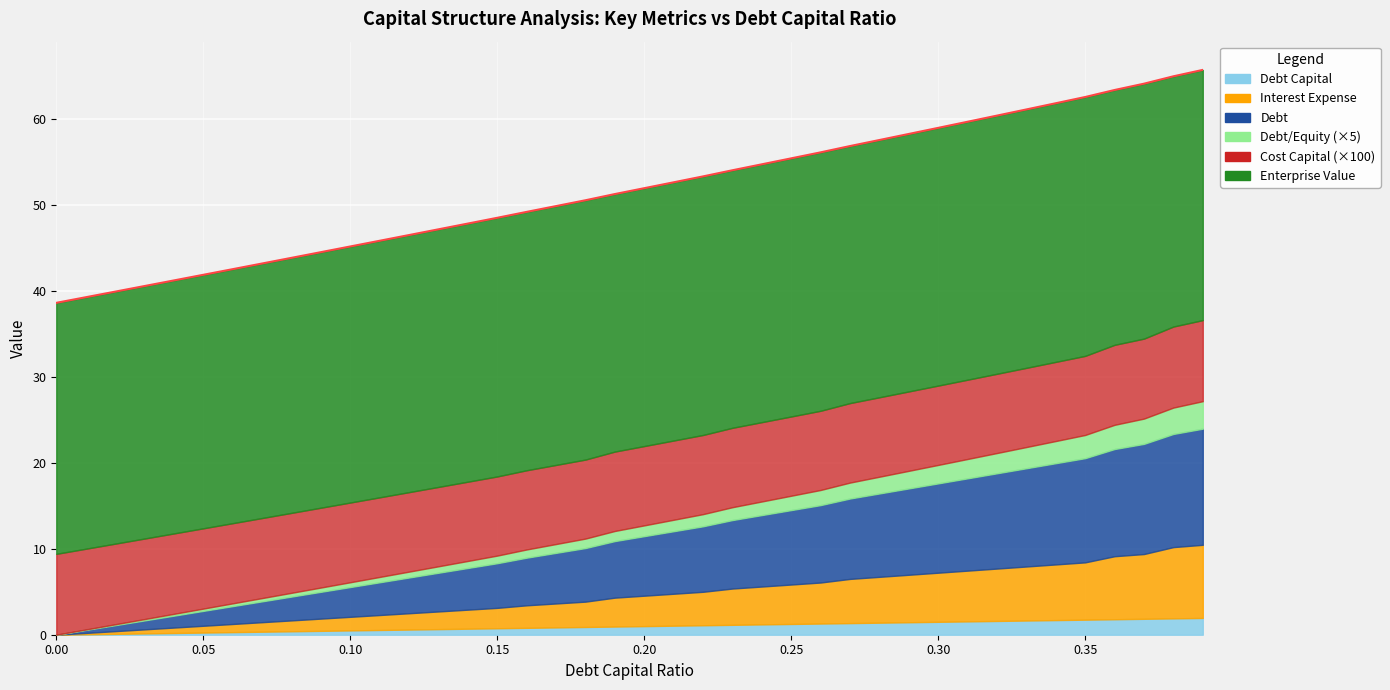

The value of Debt/Equity at 0.2 is 0.2. True or false?

True